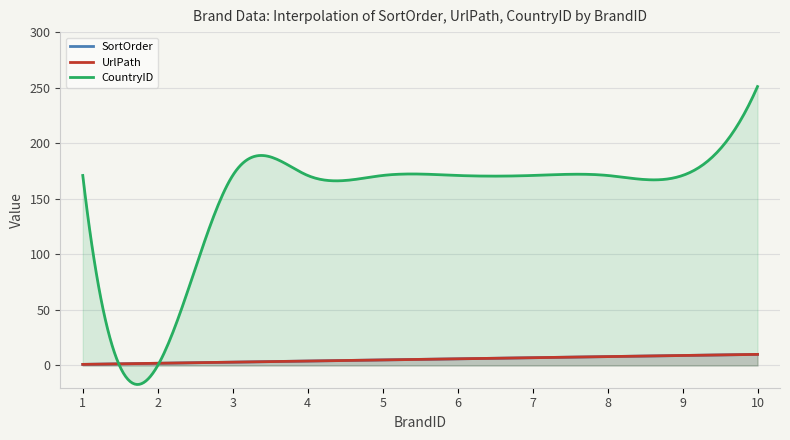

Reading left to right, transcribe all the data shown in this chart.

SortOrder: 1=1	2=2	3=3	4=4	5=5	6=6	7=7	8=8	9=9	10=10
UrlPath: 1=1	2=2	3=3	4=4	5=5	6=6	7=7	8=8	9=9	10=10
CountryID: 1=171	2=0	3=171	4=171	5=171	6=171	7=171	8=171	9=171	10=251